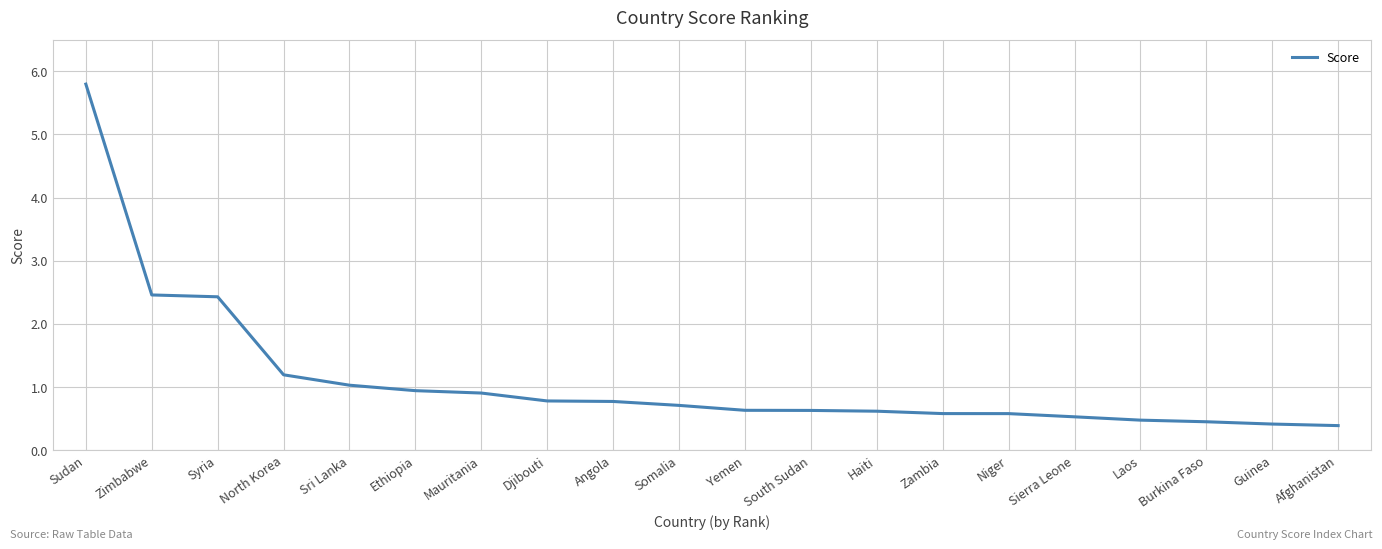

Is it true that the value at Yemen is 0.6?

True